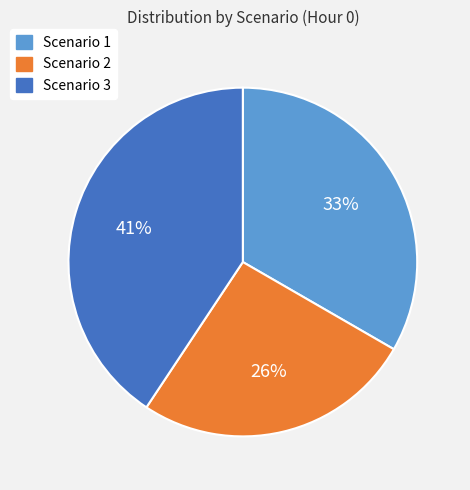

To the nearest percent, what percentage of the pie is Scenario 1?

33%